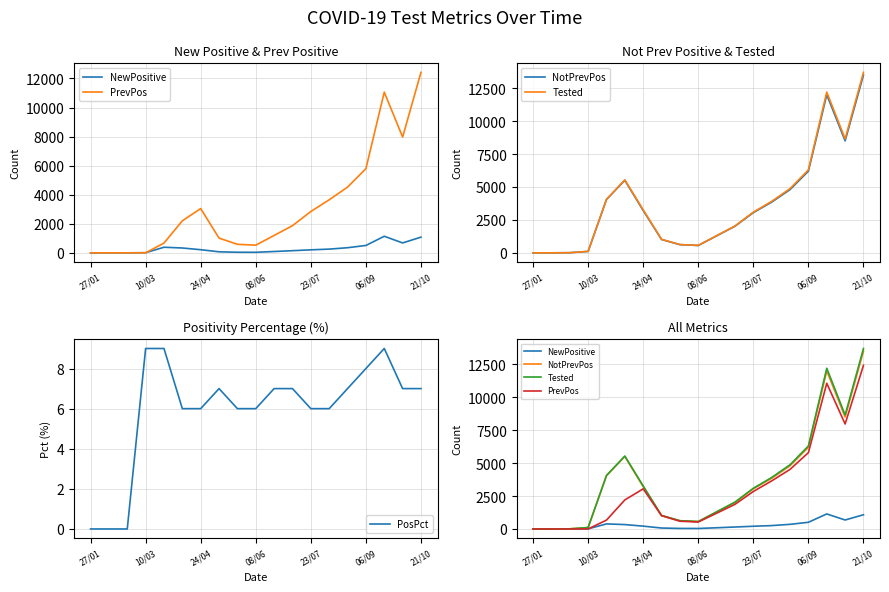

In NewPositive, how many points are lower than both neighbors (excluding endpoints)?

2